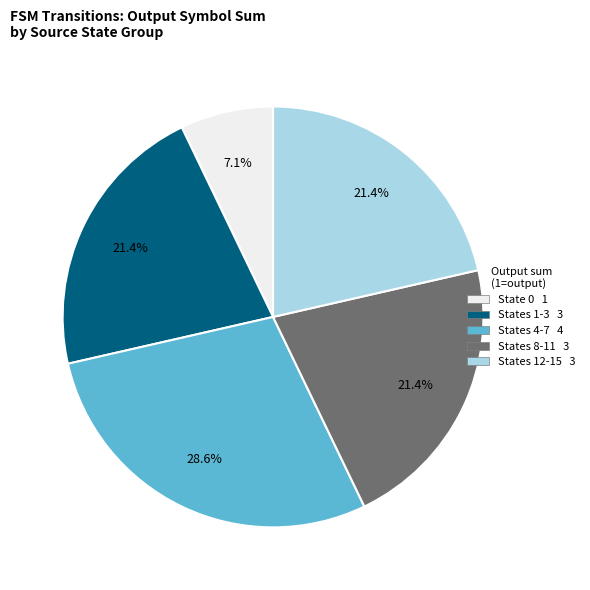

Approximately how many times larger is the value at States 4-7 4 compared to States 1-3 3?

1.3